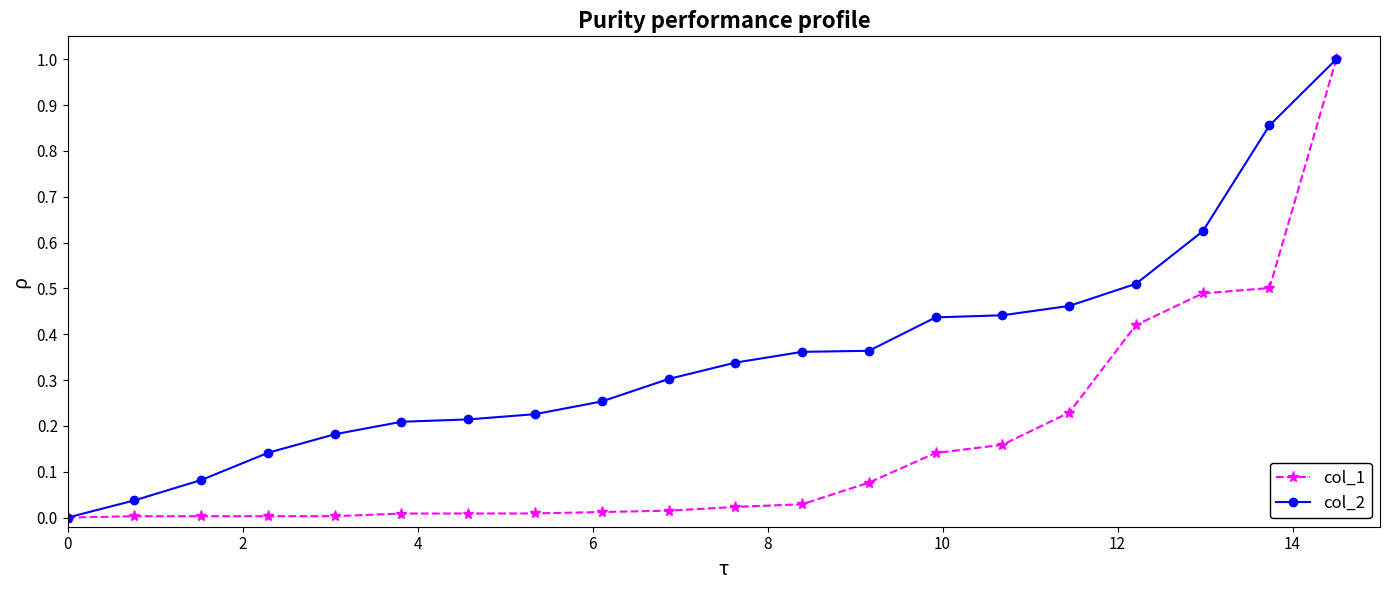

List the series in order of their overall mean, highest first.

col_2, col_1